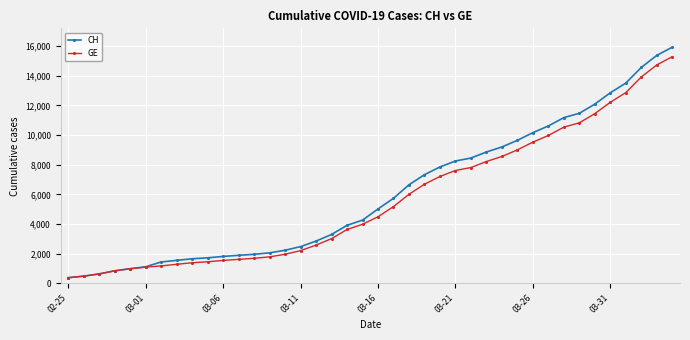

What is the smallest value displayed?

375